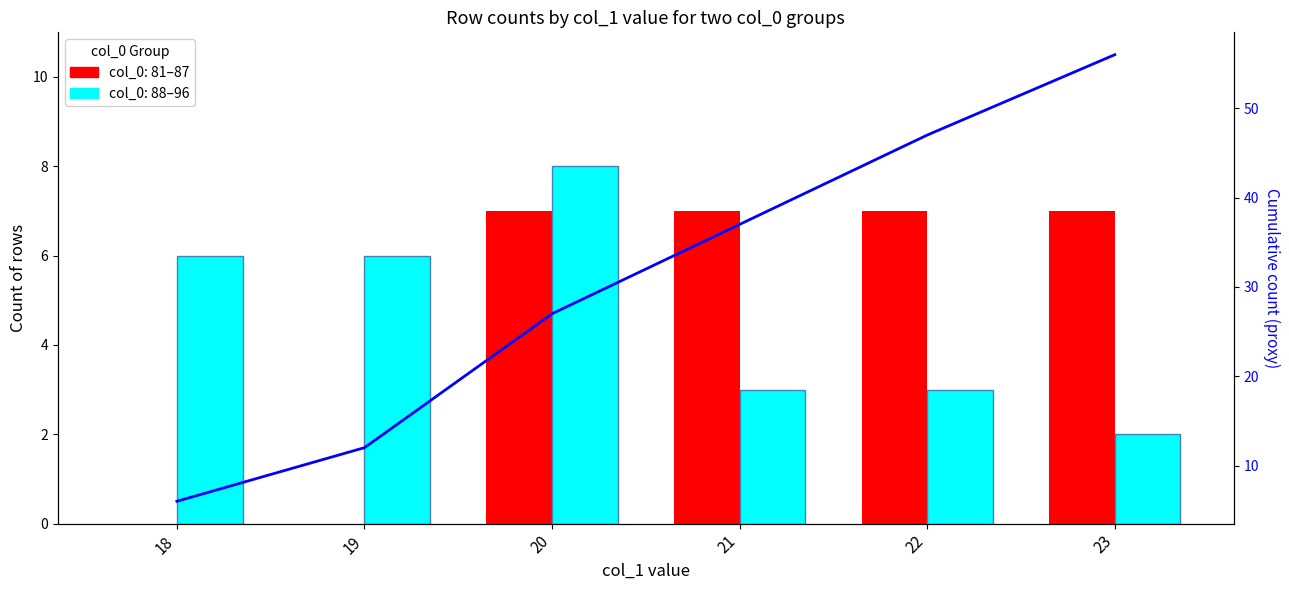

How many values are between 12 and 47?

4